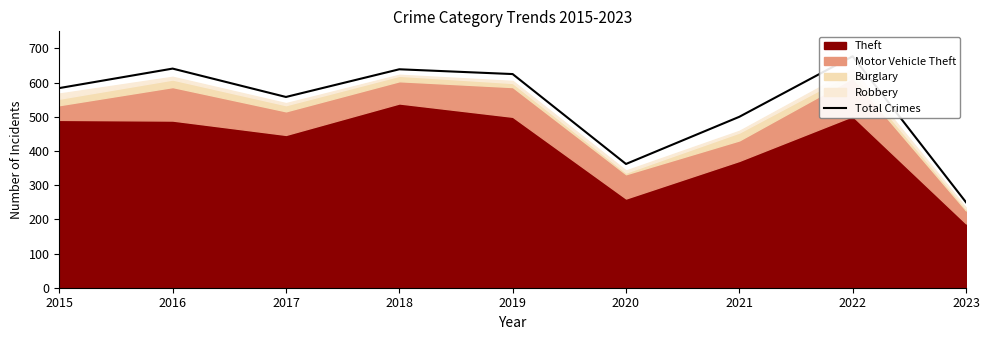

Reading left to right, transcribe all the data shown in this chart.

584	641	558	639	625	362	500	677	250